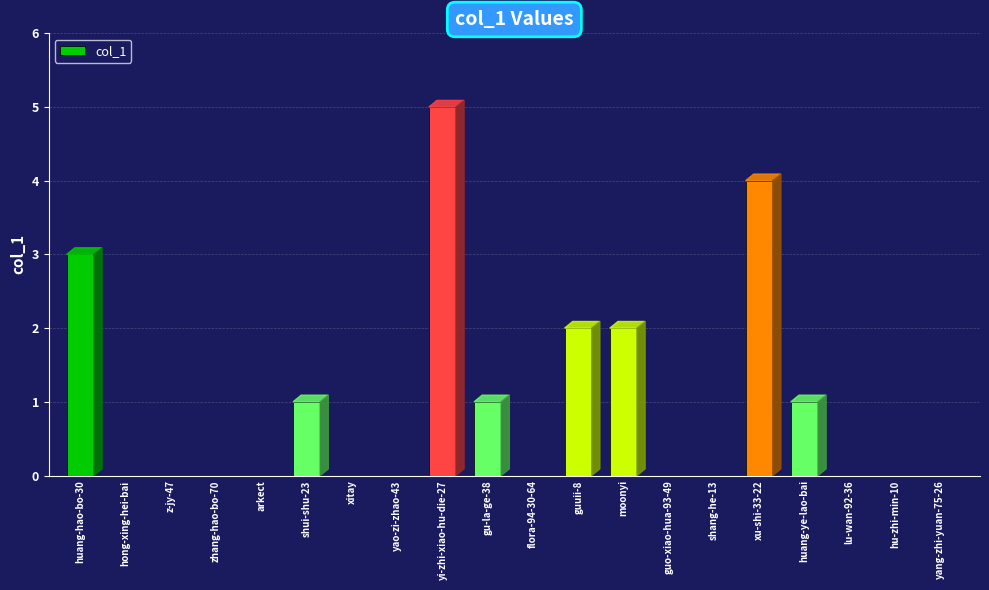

Reading left to right, what are all the values shown in this chart?

huang-hao-bo-30=3	hong-xing-hei-bai=0	z-jy-47=0	zhang-hao-bo-70=0	arkect=0	shui-shu-23=1	xitay=0	yao-zi-zhao-43=0	yi-zhi-xiao-hu-die-27=5	gu-la-ge-38=1	flora-94-30-64=0	guuii-8=2	moonyi=2	guo-xiao-hua-93-49=0	shang-he-13=0	xu-shi-33-22=4	huang-ye-lao-bai=1	lu-wan-92-36=0	hu-zhi-min-10=0	yang-zhi-yuan-75-26=0